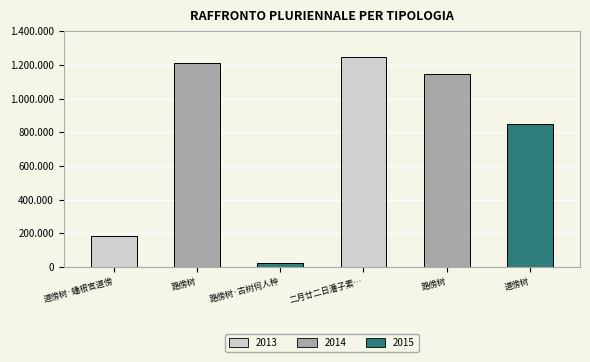

At which label is the value closest to 637081?

道傍树